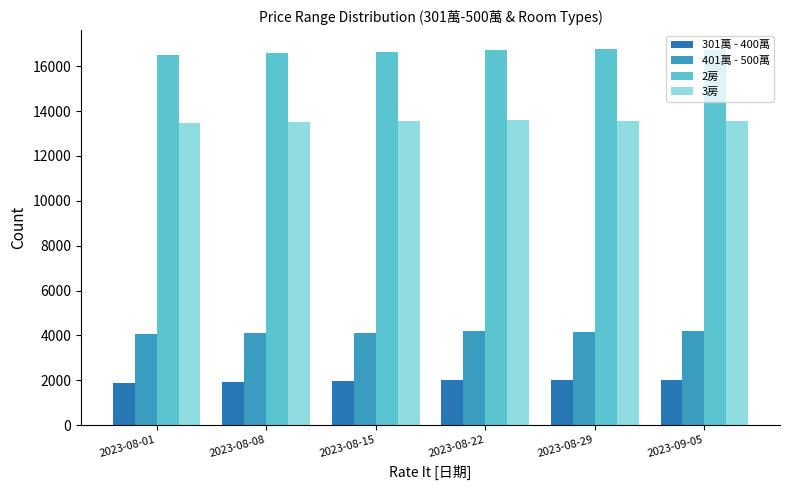

At how many categories does at least one series exceed 11984?

6